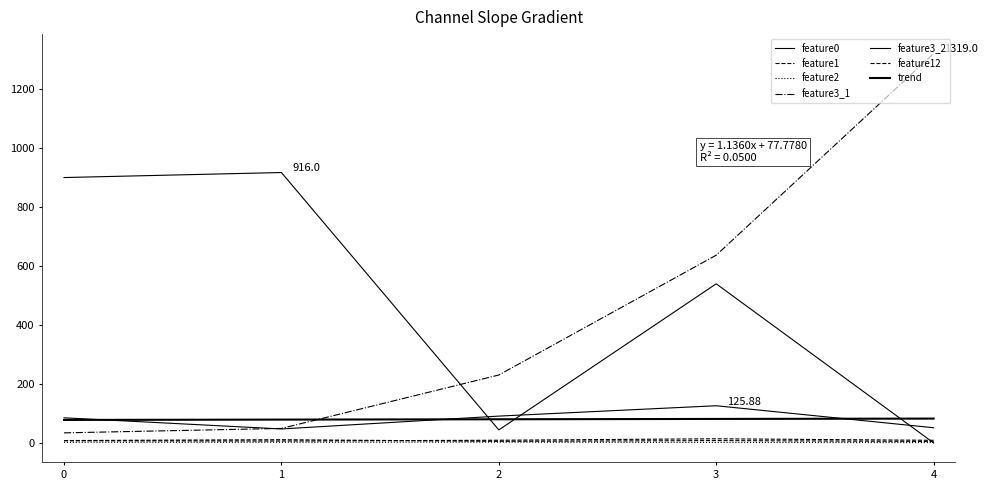

How many values in the feature1 series are below 8?

2